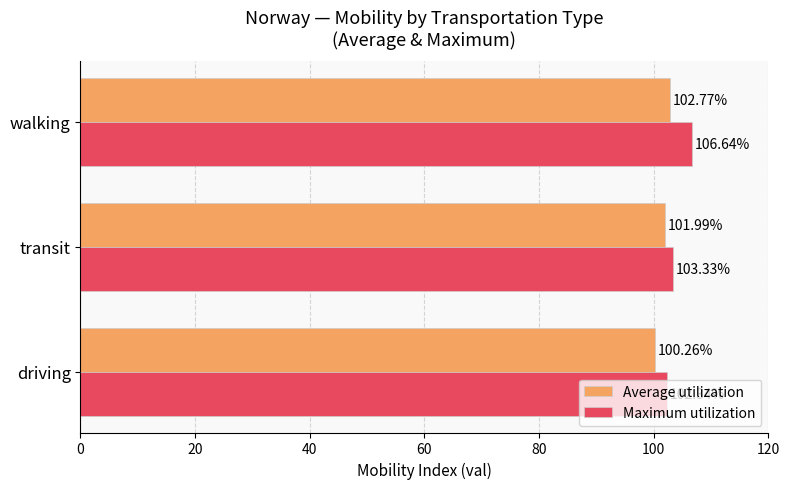

Rank the categories by Average utilization value from lowest to highest.

driving, transit, walking